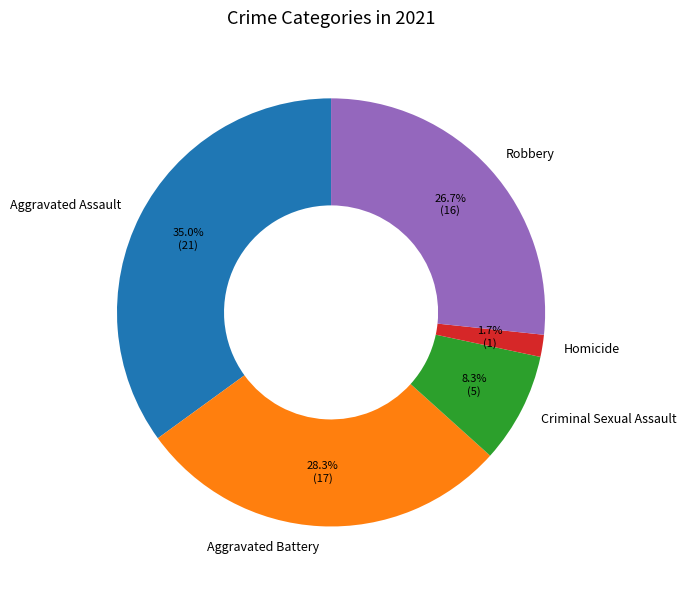

What is the largest slice in the pie chart?

Aggravated Assault